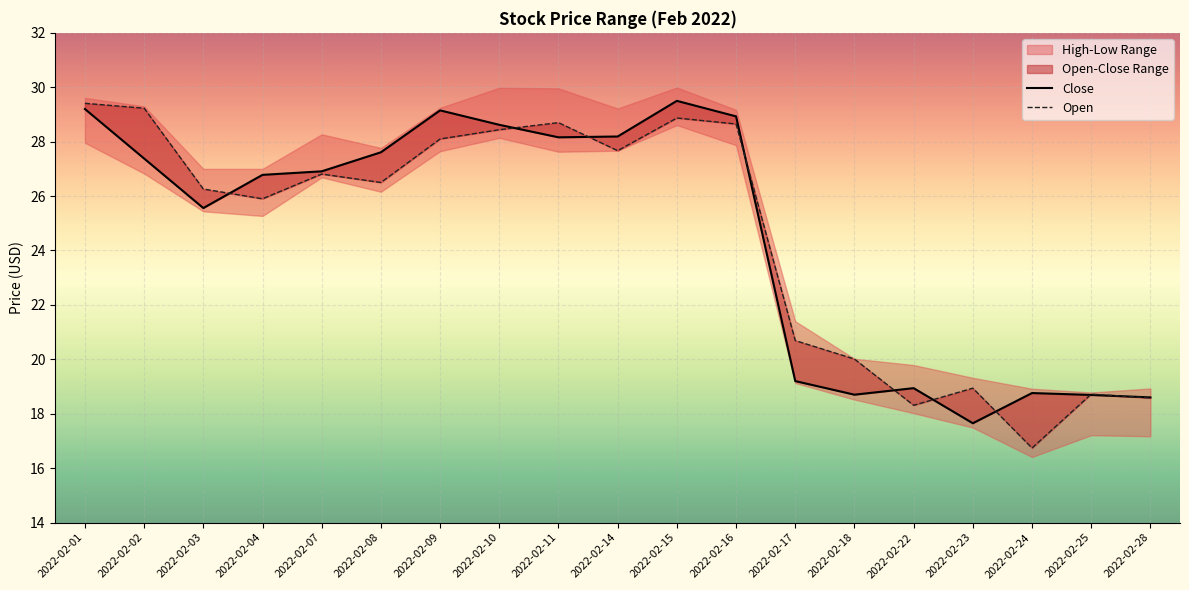

Which category has the highest value across all series?

2022-02-15